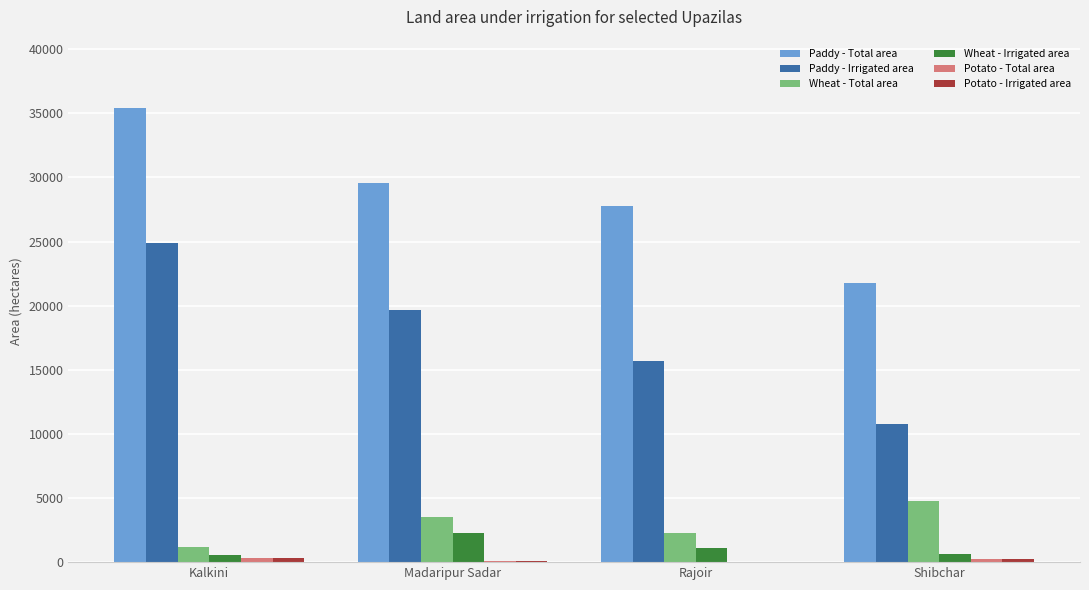

At which label is Paddy - Irrigated area closest to 17815?

Madaripur Sadar